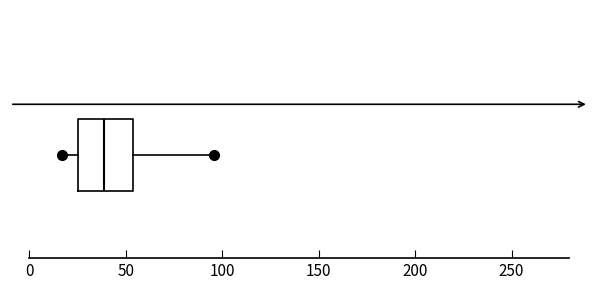

Transcribe this box plot: give where the median line is, the range the box spans, and where the two whiskers end, as read against the x-axis. The values are not printed on the chart, so give them approximately, as read against the axis.

median 40, box 25 to 55, whiskers 15 to 95